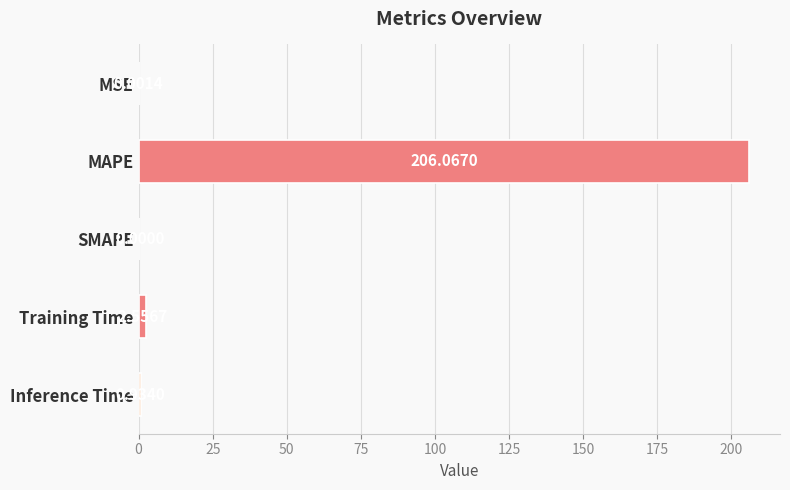

Between SMAPE and MSE, which is larger?

MSE